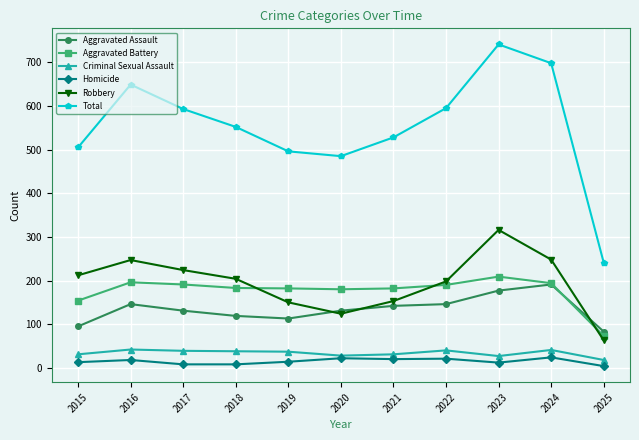

The Aggravated Assault series shows 30 at 2018. True or false?

False